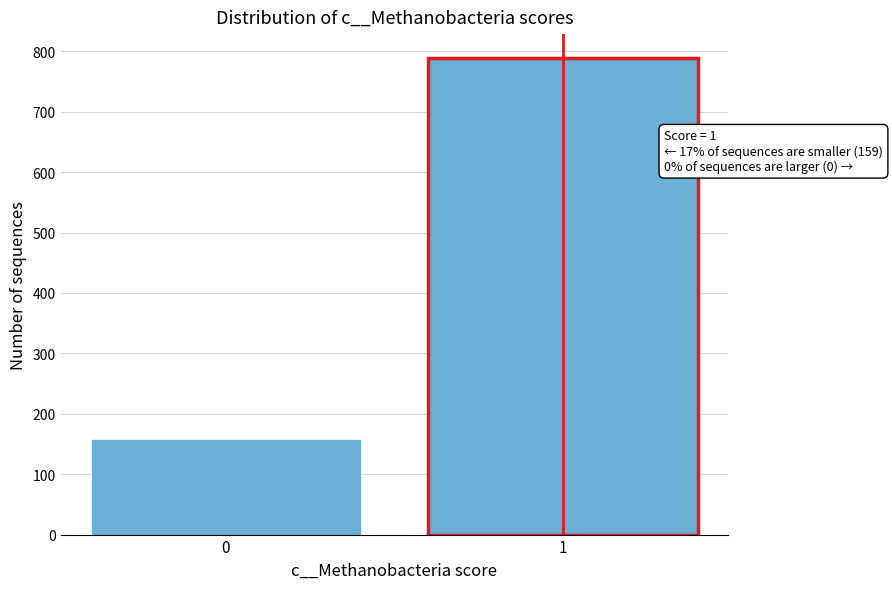

Reading right to left, what are all the values shown in this chart?

789	159